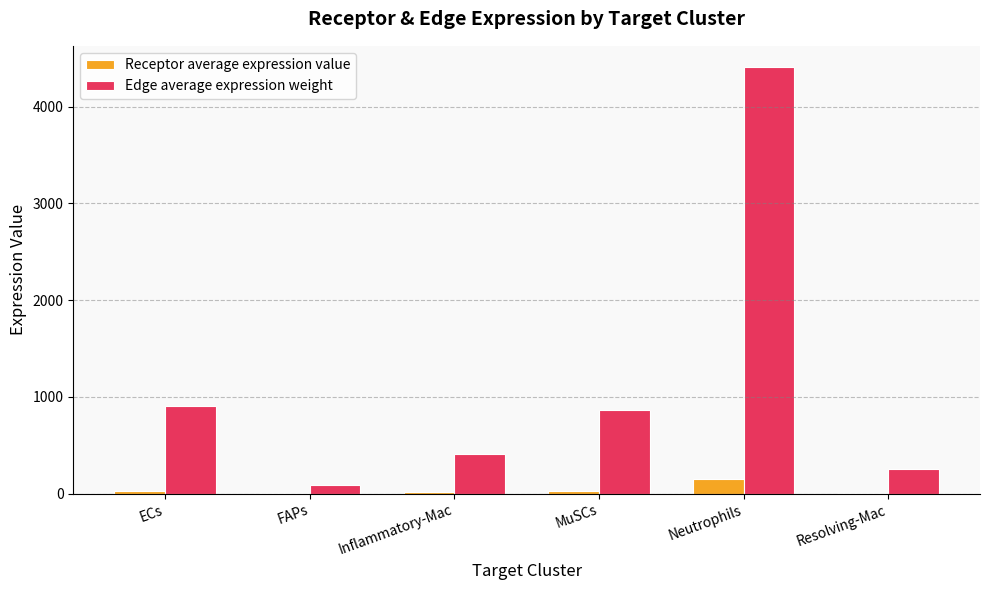

Which series changed the most between FAPs and Neutrophils?

Edge average expression weight